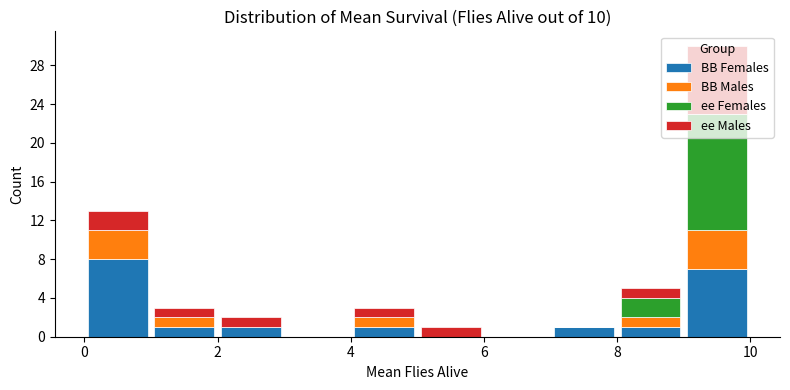

Reading left to right, list every stacked bar in this chart as the range it spans on the x-axis followed by its total height. The values are not printed on the chart, so give them approximately, as read against the axis.

0 to 1: 13
1 to 2: 3
2 to 3: 2
3 to 4: 0
4 to 5: 3
5 to 6: 1
6 to 7: 0
7 to 8: 1
8 to 9: 5
9 to 10: 30